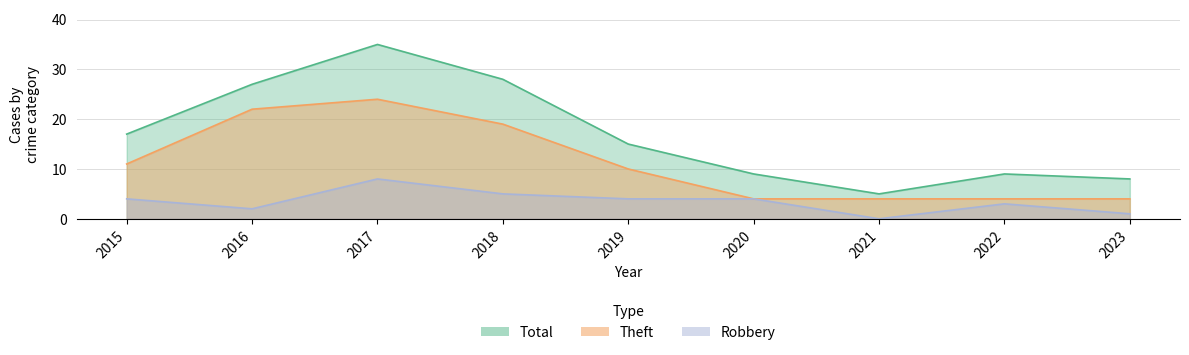

What is the sum of the Total values at 2015 and 2022?

26